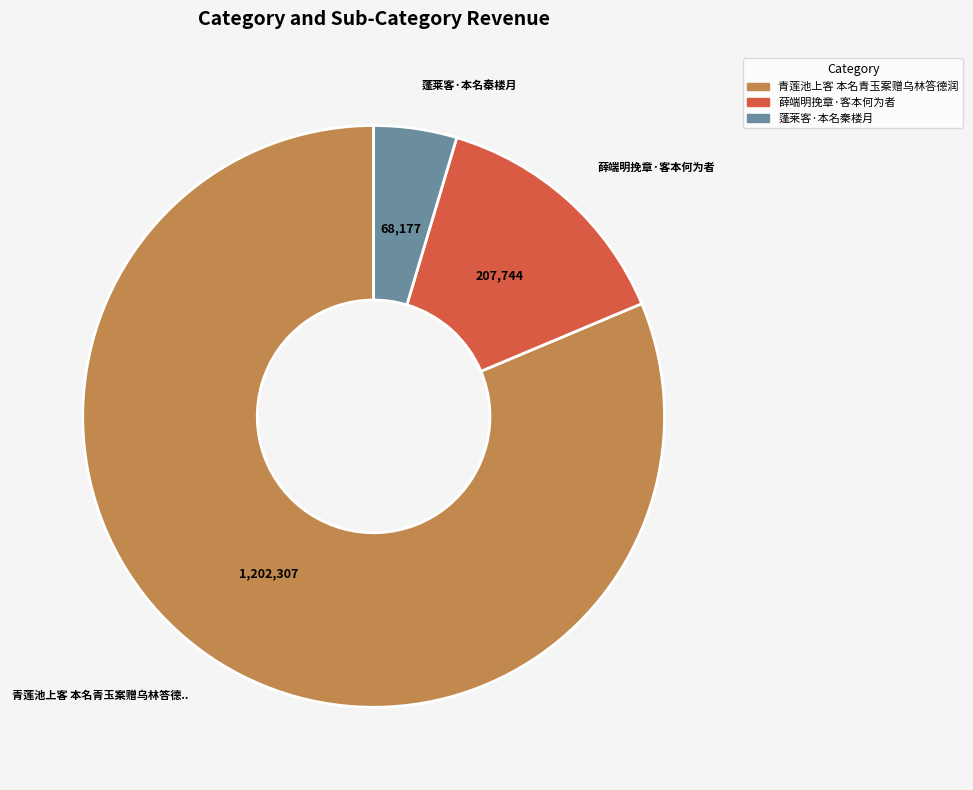

Which category has the smallest portion of the pie?

蓬莱客·本名秦楼月